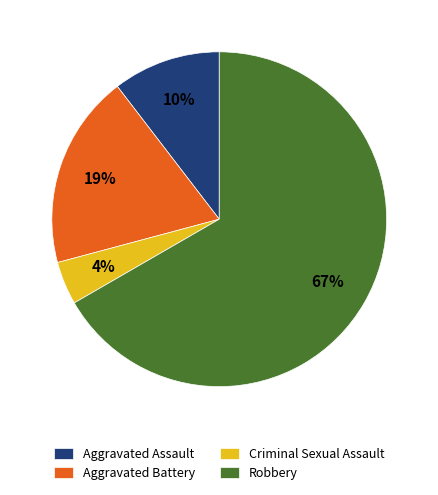

How many segments does this pie chart have?

4